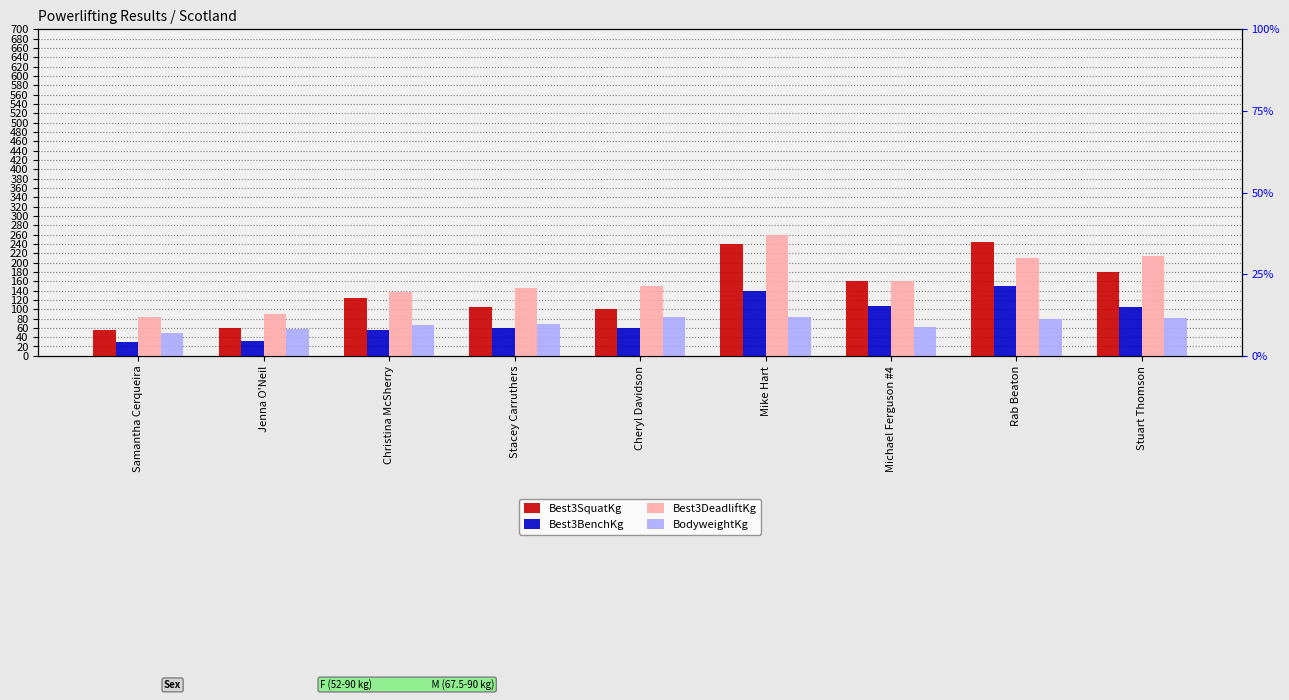

Rank the series at Jenna O'Neil from highest to lowest value.

Best3DeadliftKg, Best3SquatKg, BodyweightKg, Best3BenchKg